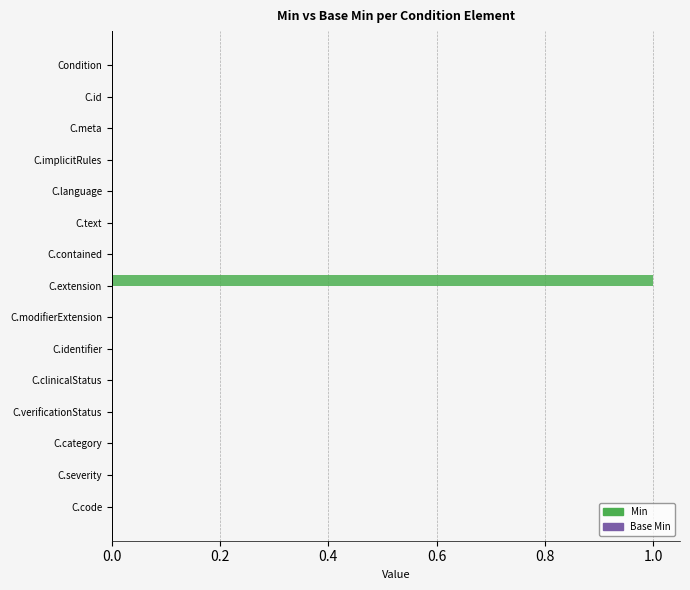

Is it true that the value at C.id is 0?

True